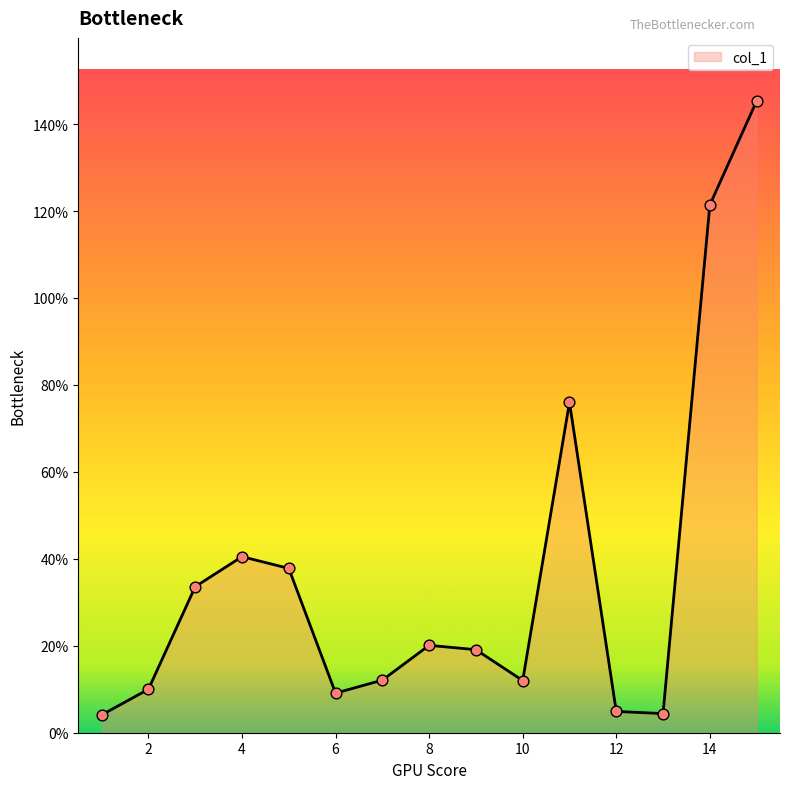

What is the greatest value displayed?

145.3